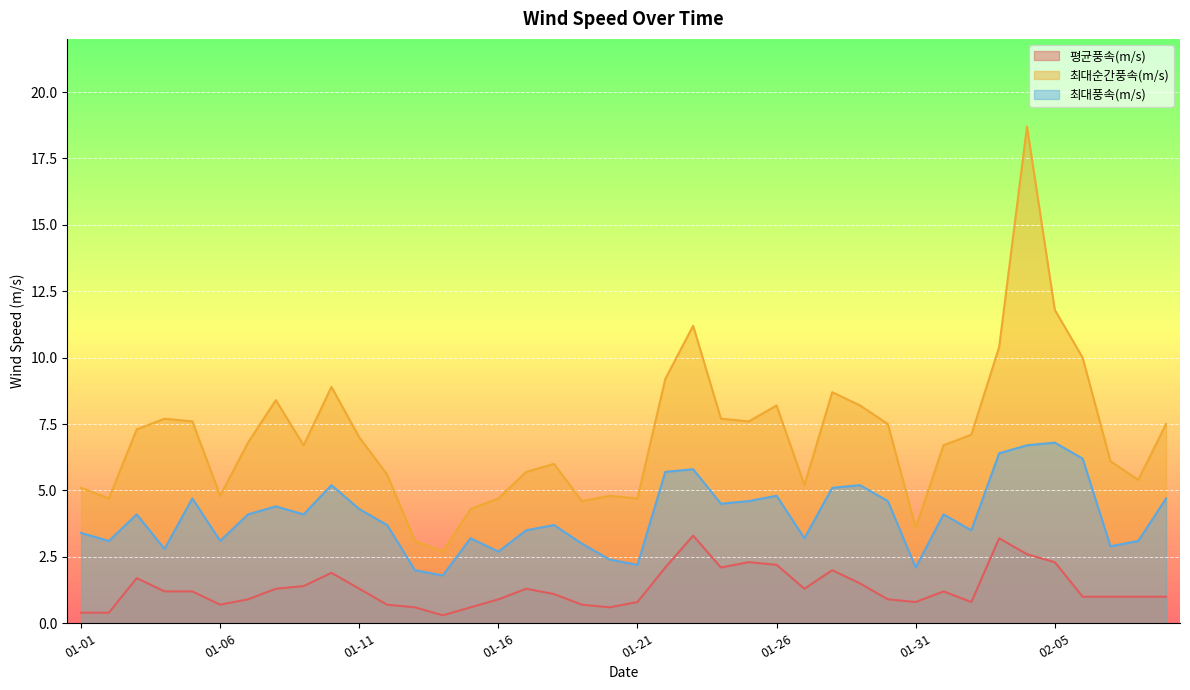

Where is 최대풍속(m/s) nearest to the value 4?

01-03